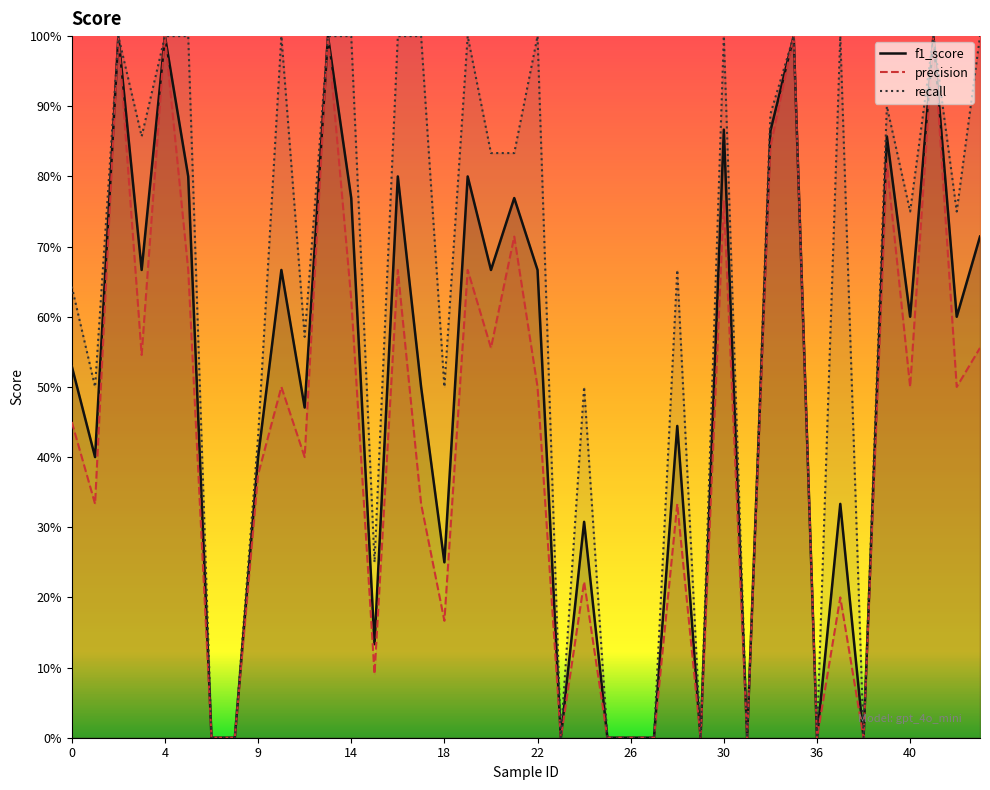

What is the average value of the recall series?

0.6